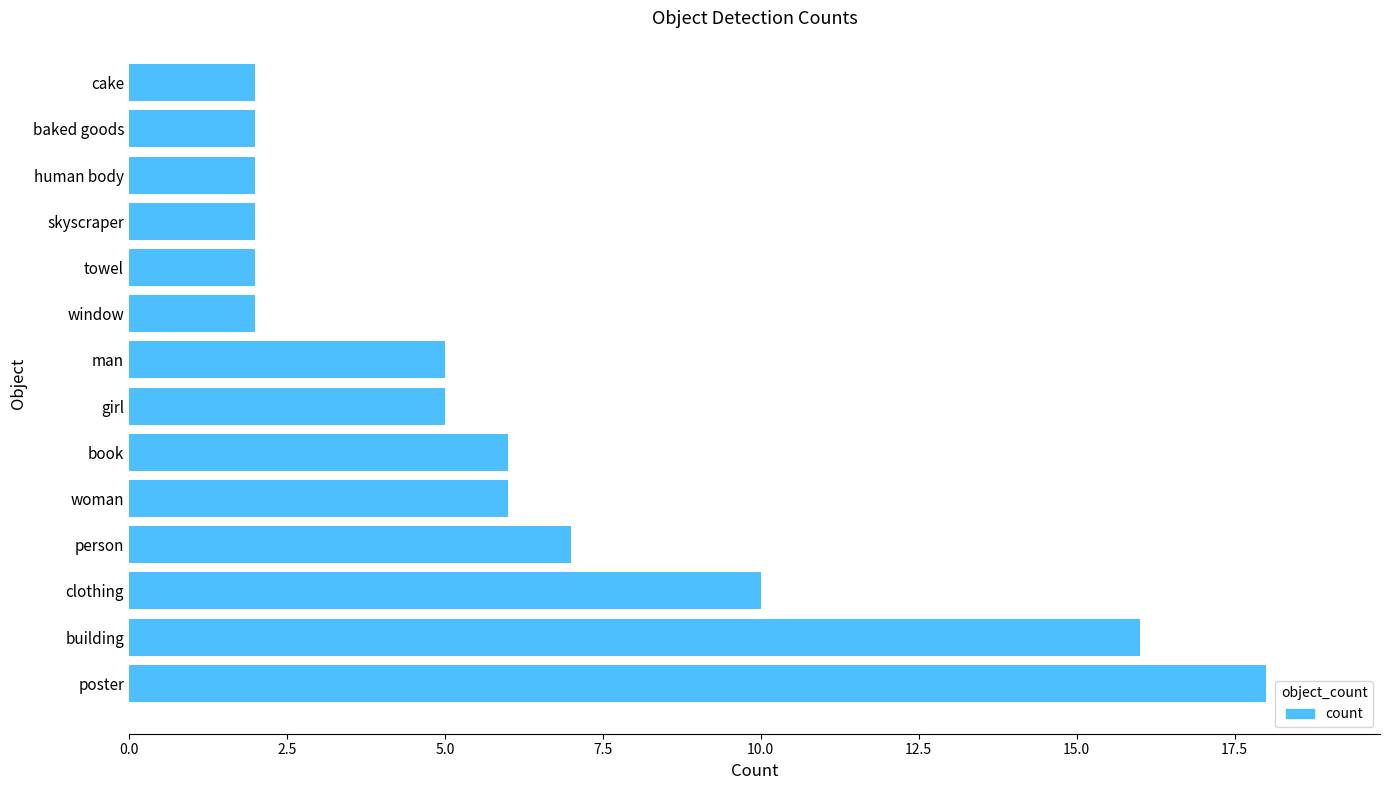

How many series are shown in this chart?

1